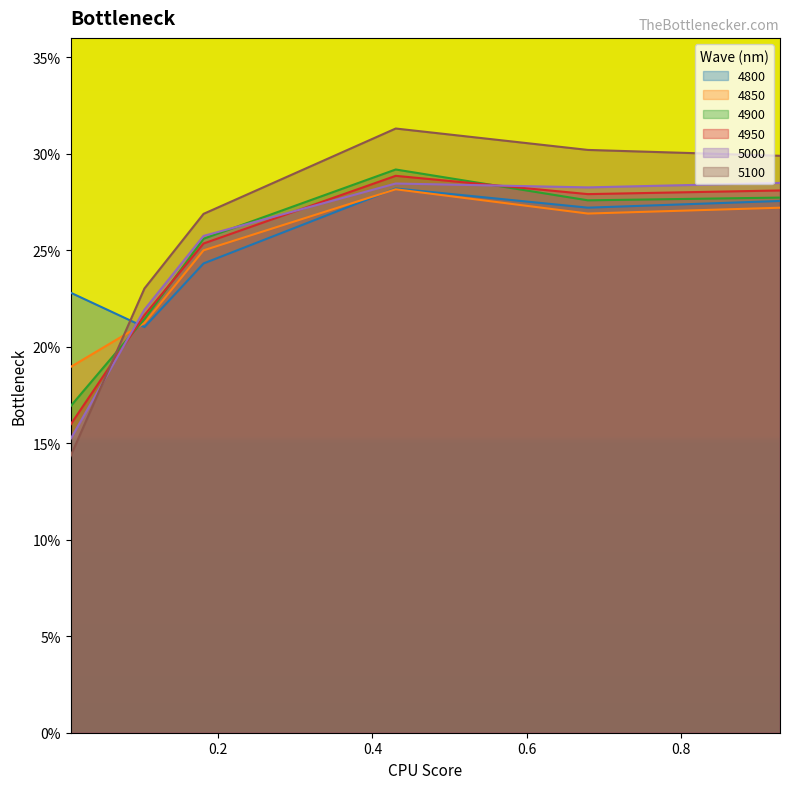

Which has a higher value, 0.8 or 0.6?

0.6